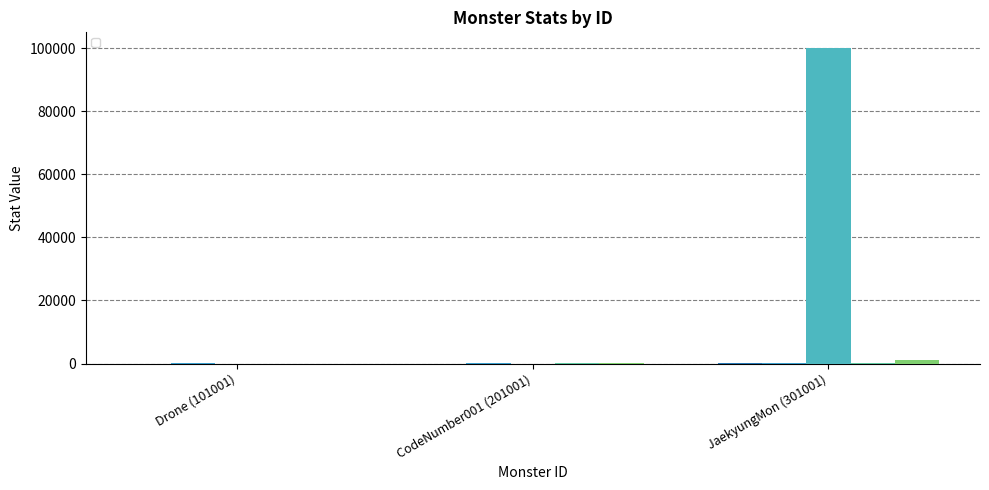

What is the greatest value displayed?

99999.0